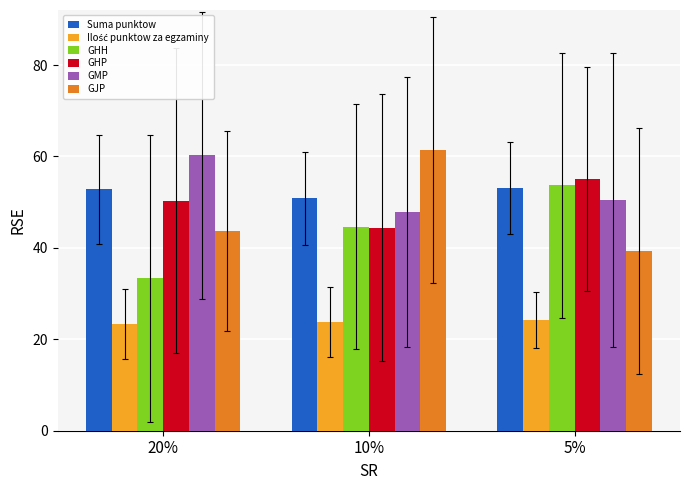

How many distinct data groups are displayed?

6